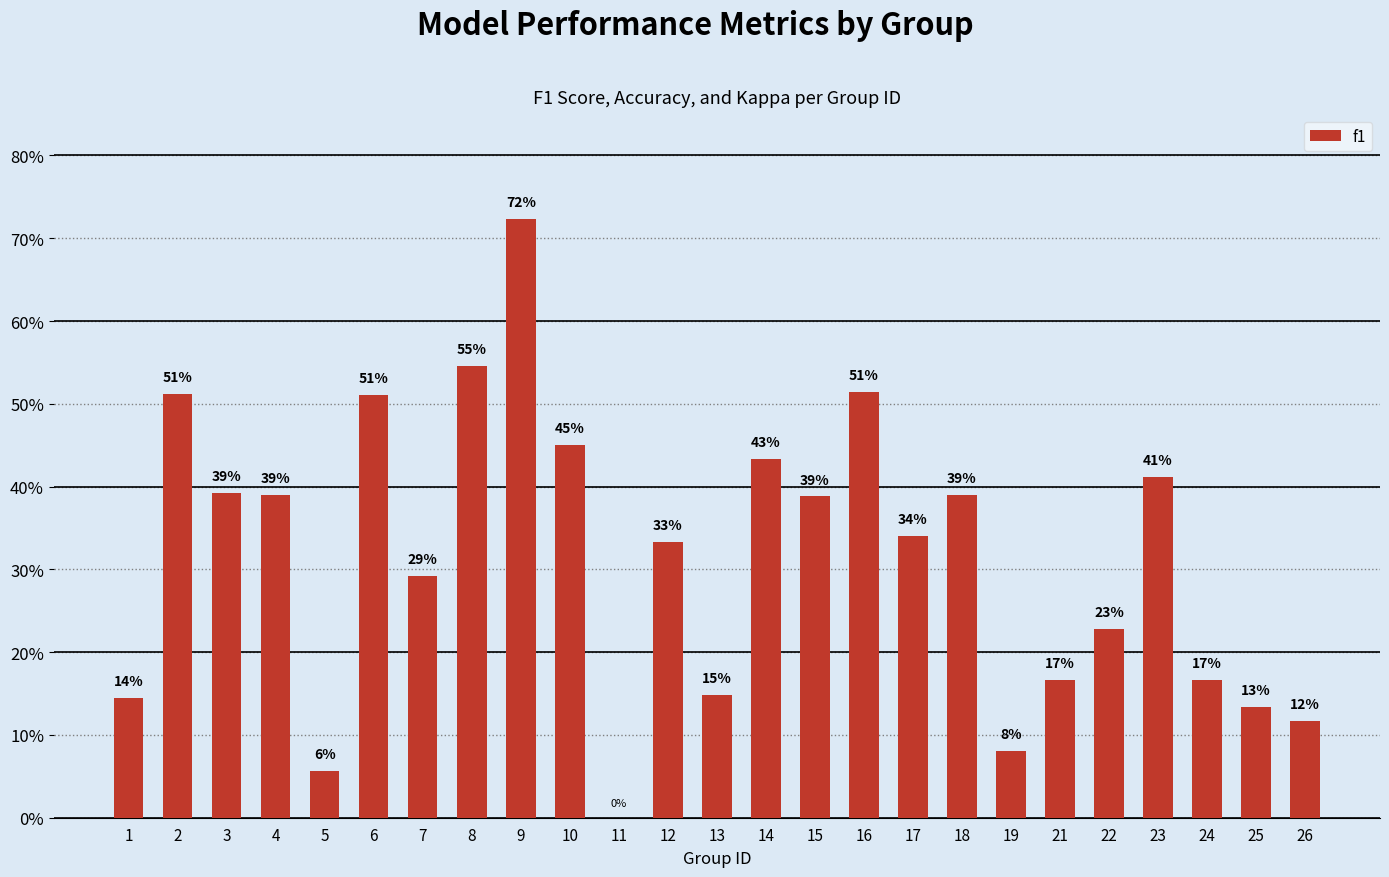

Are the bars horizontal?

No